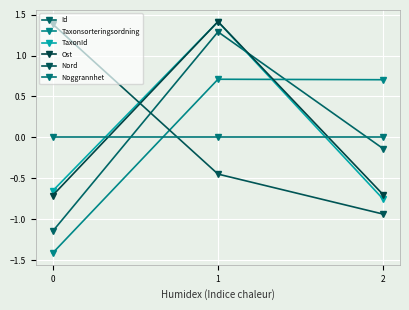

What is the difference between the Nord values at 0 and 2?

2.3